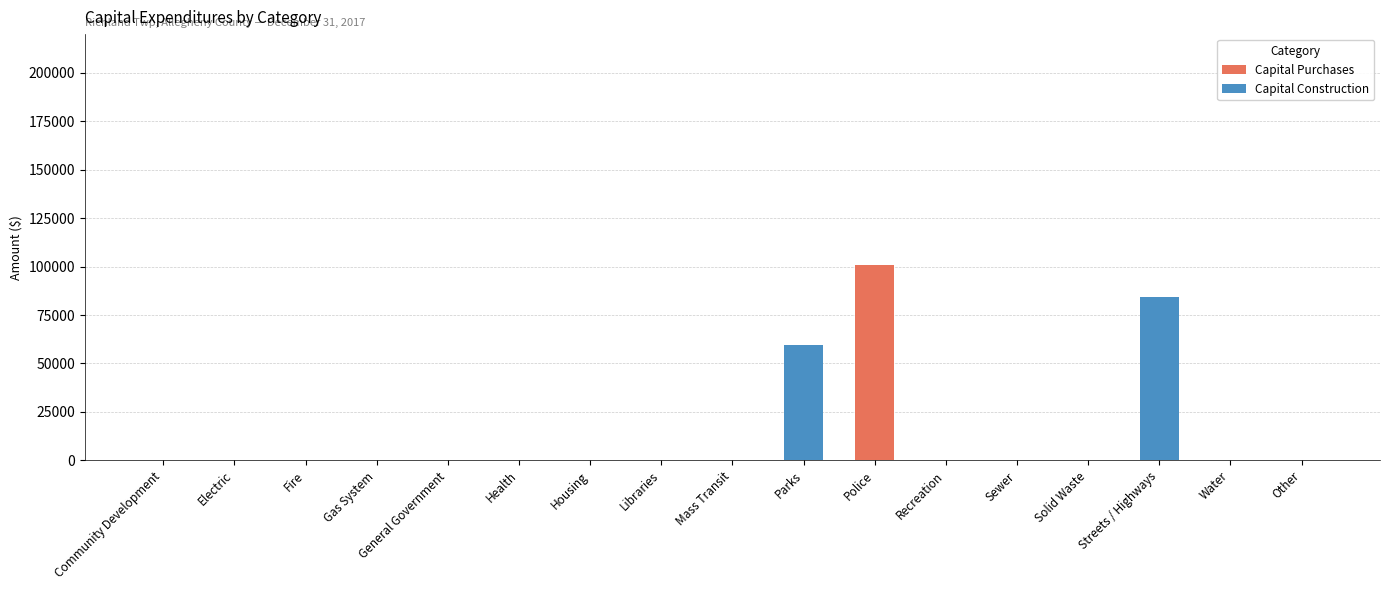

Are the bars horizontal?

No